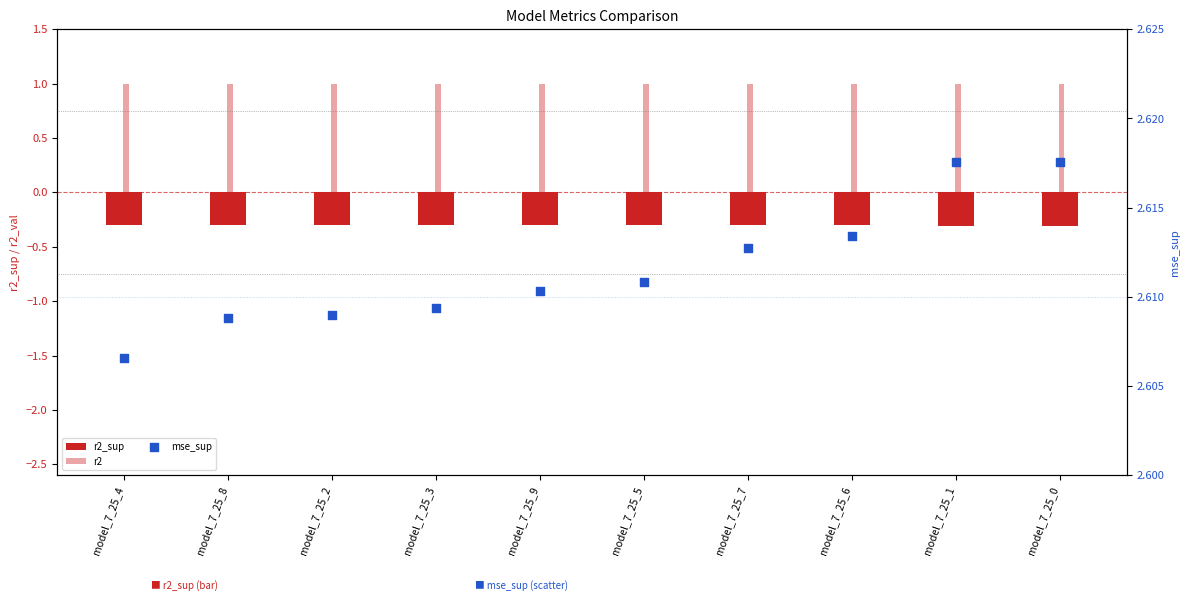

What is the total value across all series at model_7_25_0?

3.3